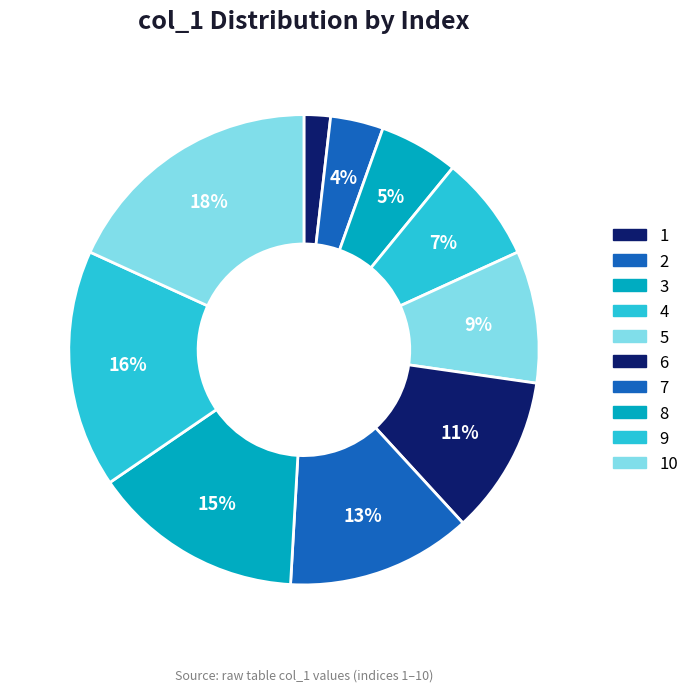

Count the number of slices in the pie.

10